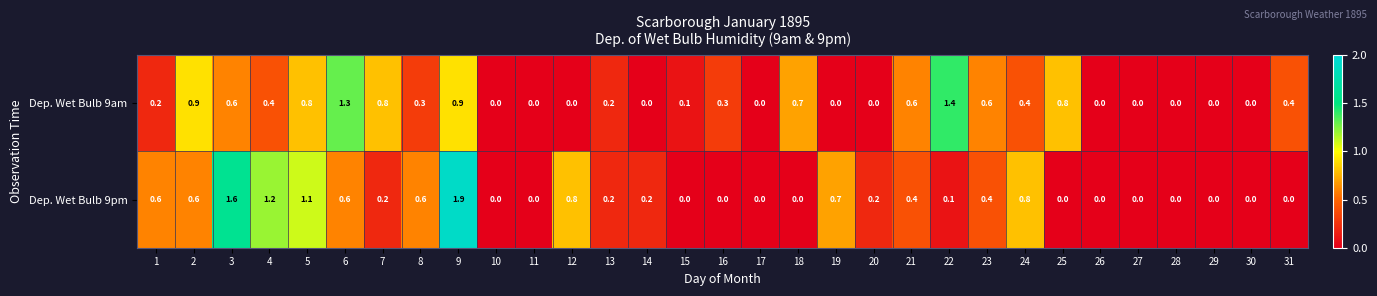

The Dep. Wet Bulb 9am series shows 0.0 at 14. True or false?

True